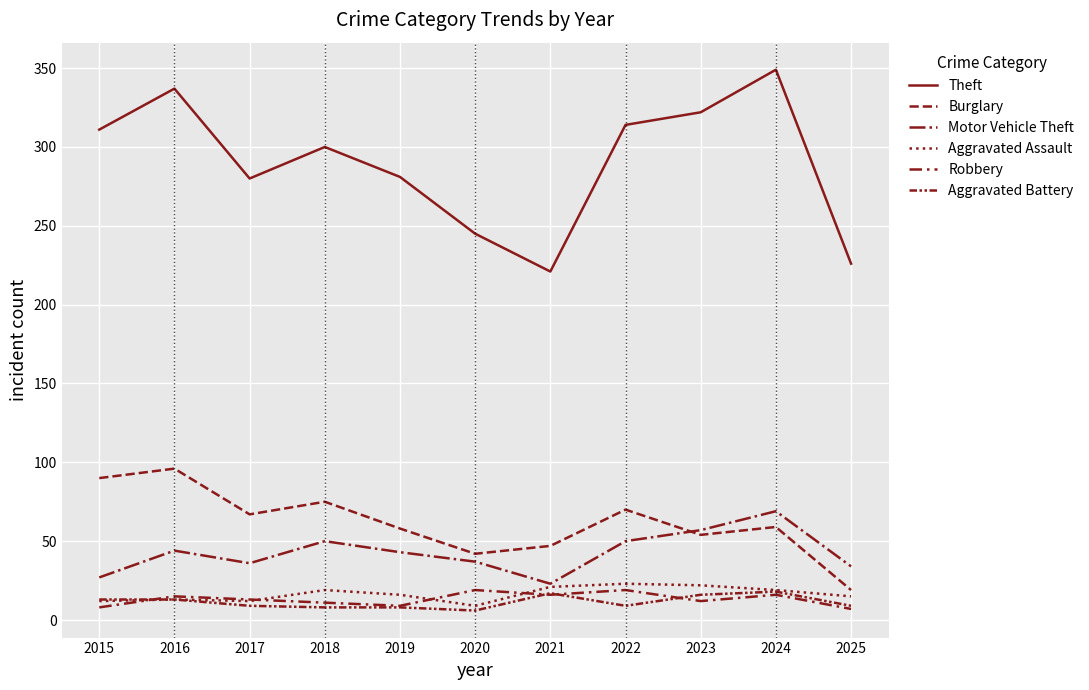

How many lines are shown in the chart?

6